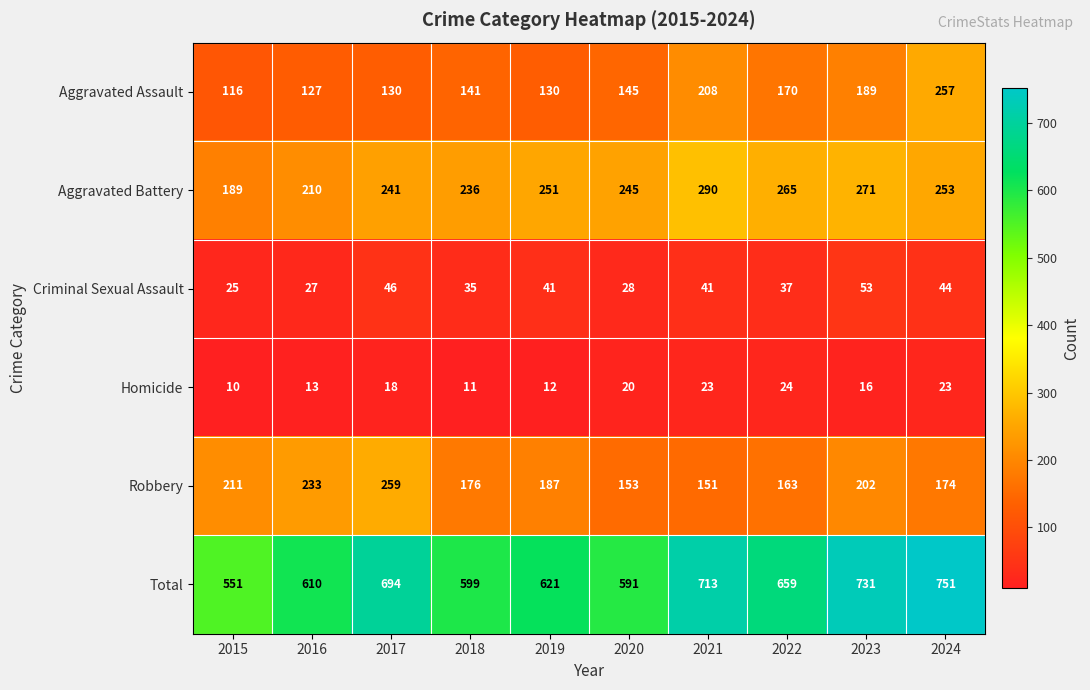

What is the sum of all Criminal Sexual Assault values?

377